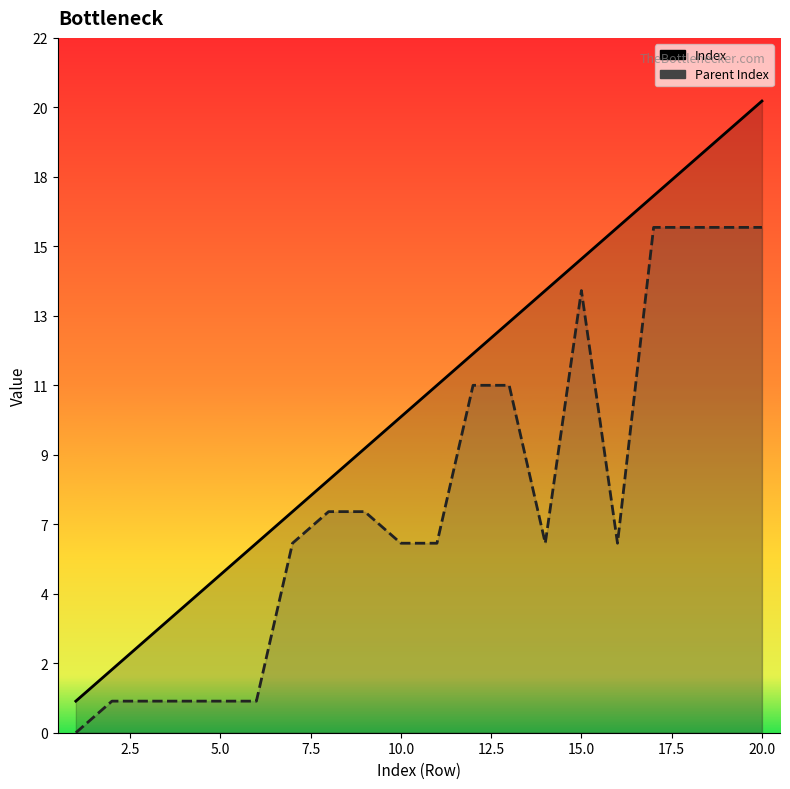

Read the Index value at 2.5.

2